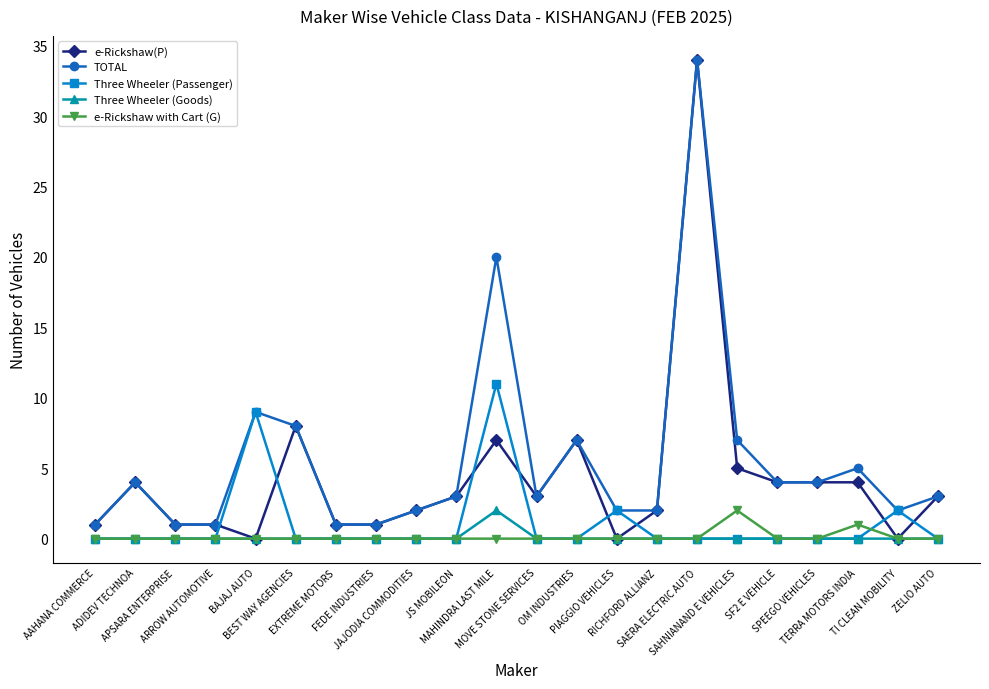

Which series has the largest range (max minus min)?

e-Rickshaw(P)